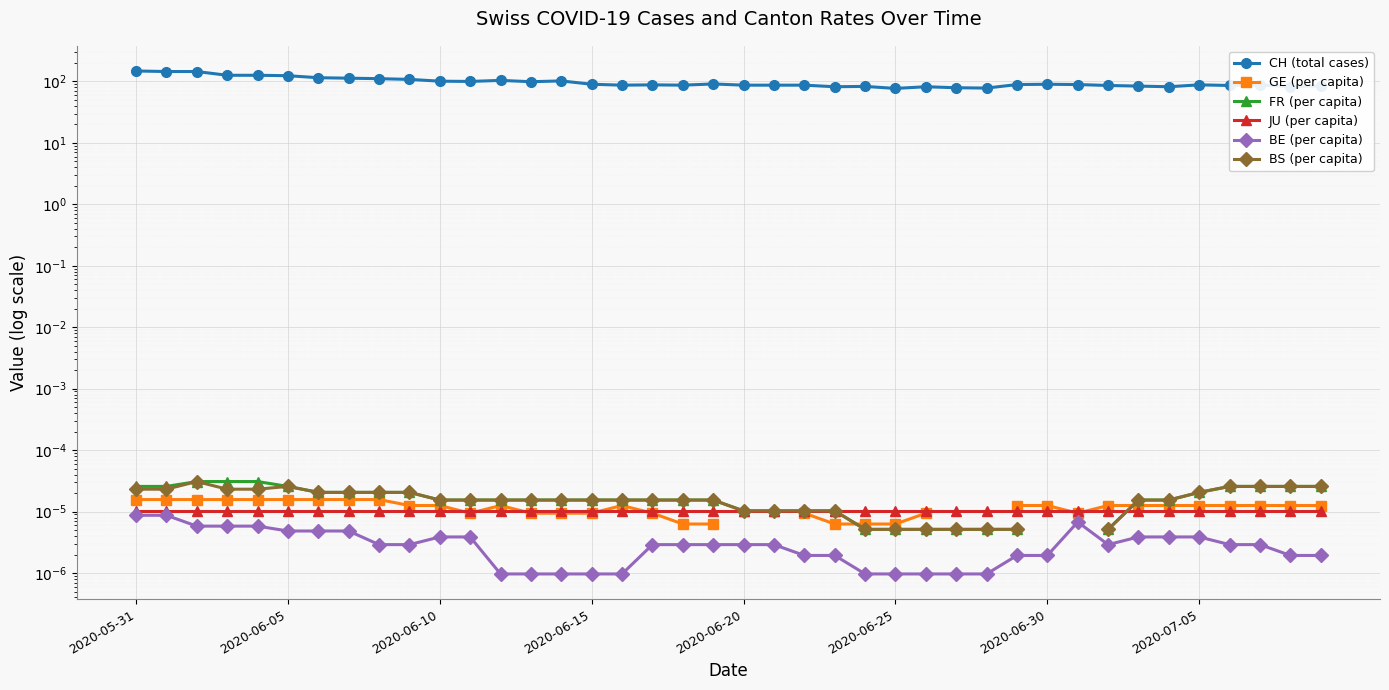

What position from the right is 11?

29